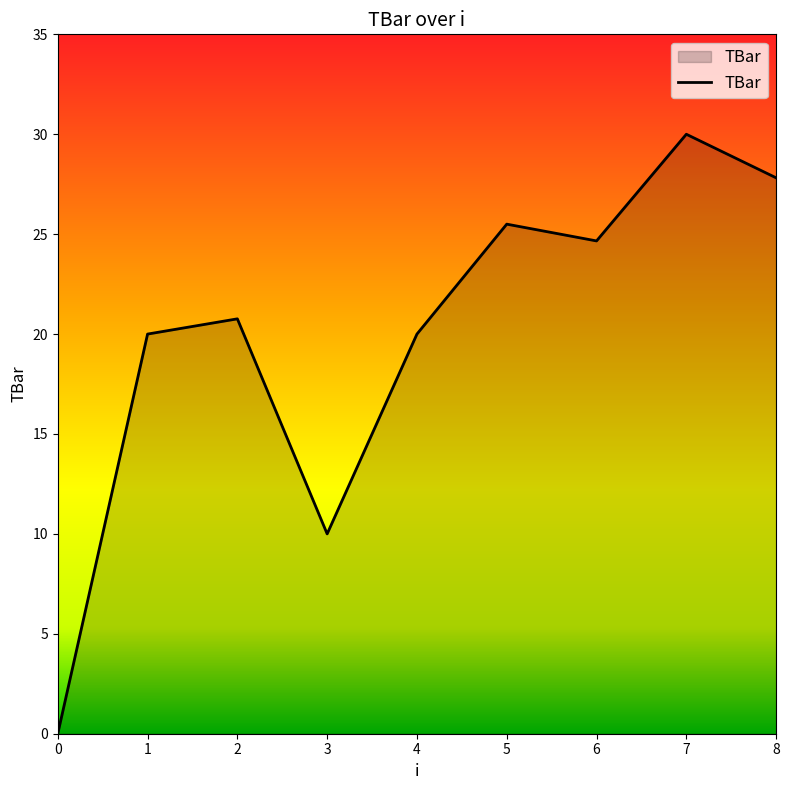

Count the number of categories in the chart.

9